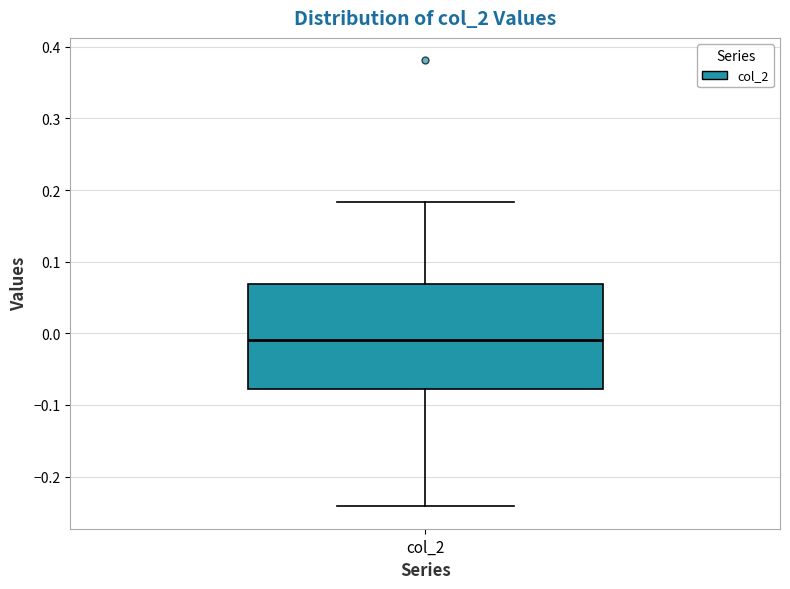

Where is the lower edge of the box for col_2 on the y-axis? The values are not printed on the chart, so give them approximately, as read against the axis.

-0.08